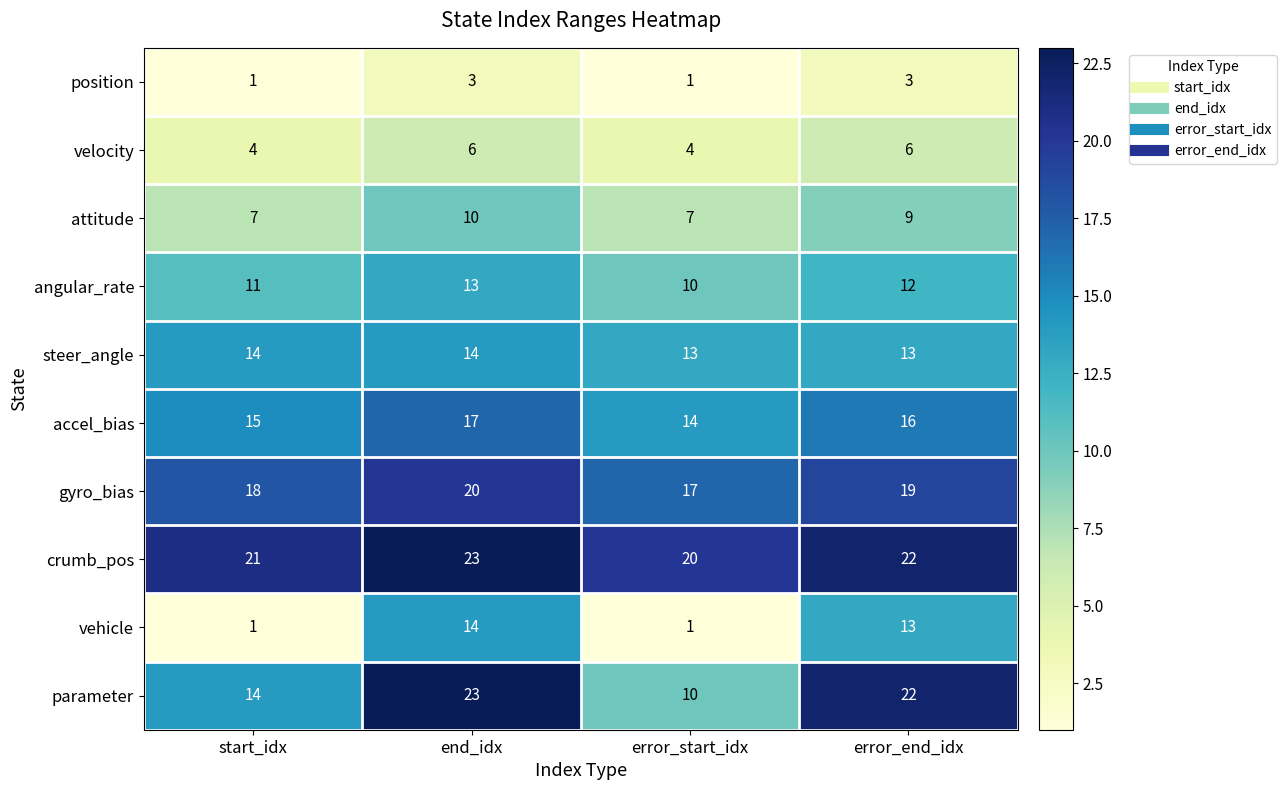

What is the greatest value displayed?

23